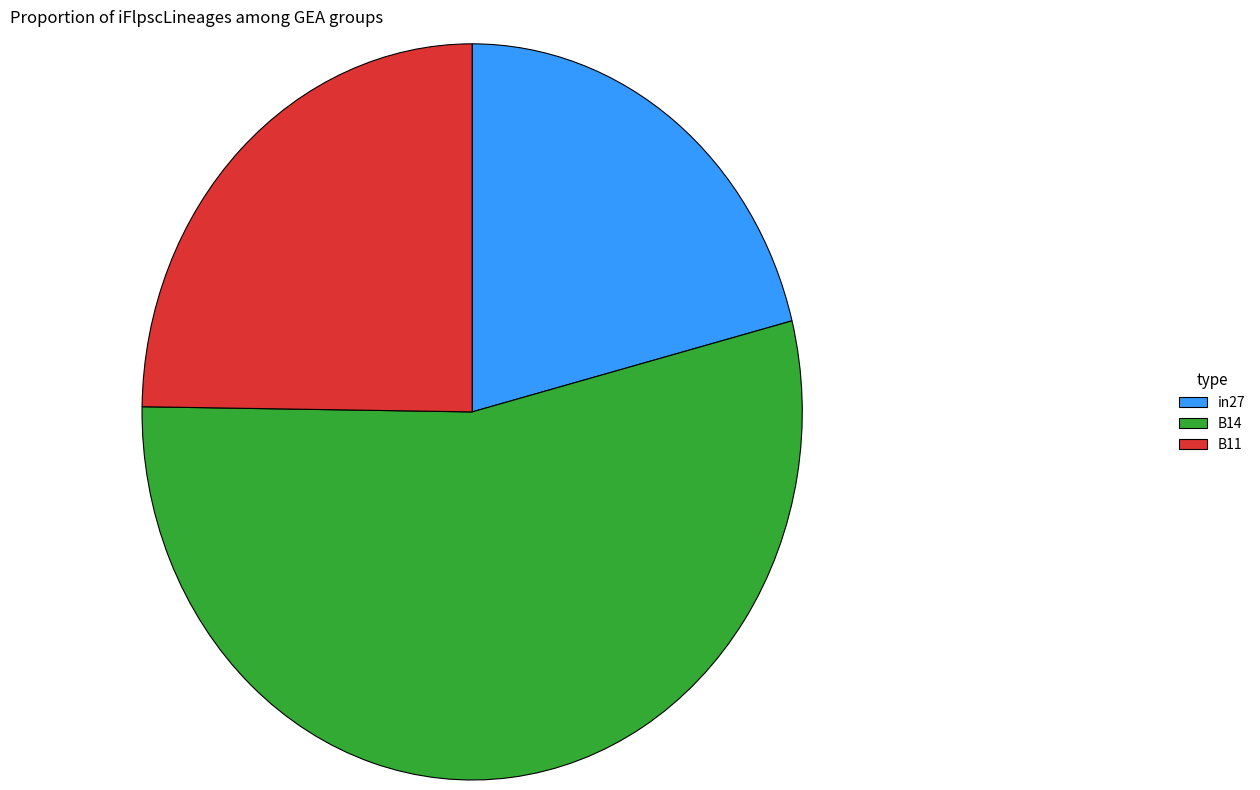

What is the majority slice?

B14